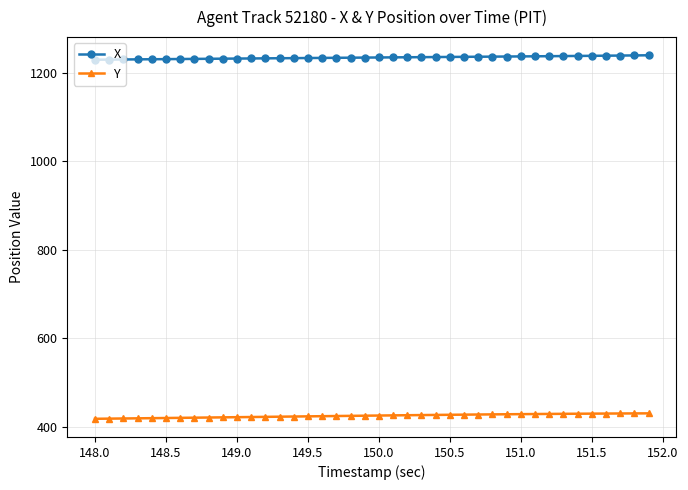

Rank the series by their average value, from lowest to highest.

Y, X